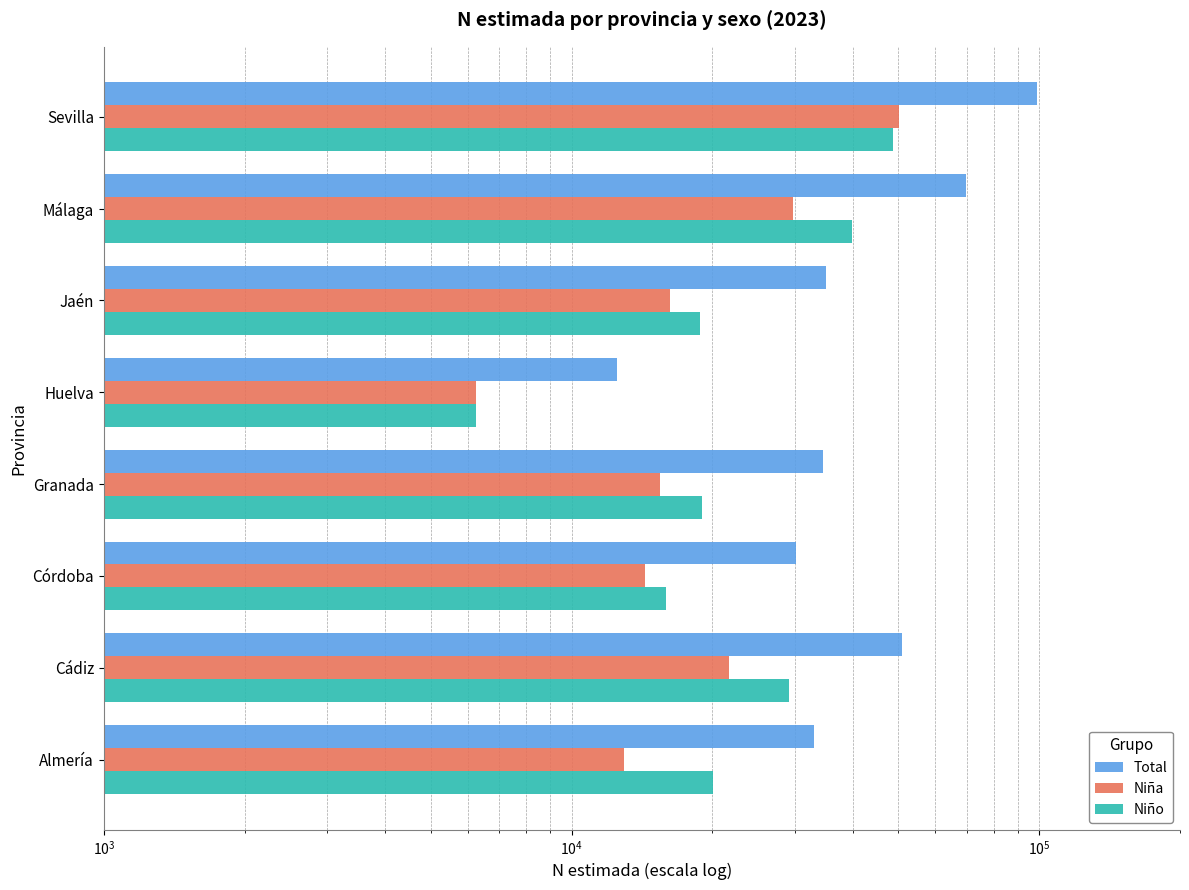

What is the value of the Niño bar at the 6th from the left?

18800